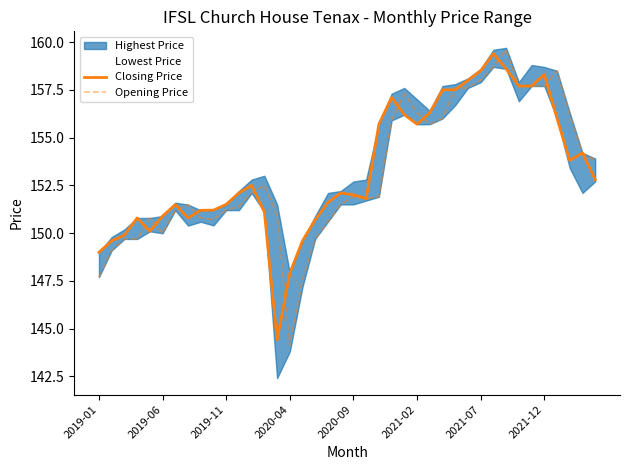

Which series has the widest spread of values?

Opening Price